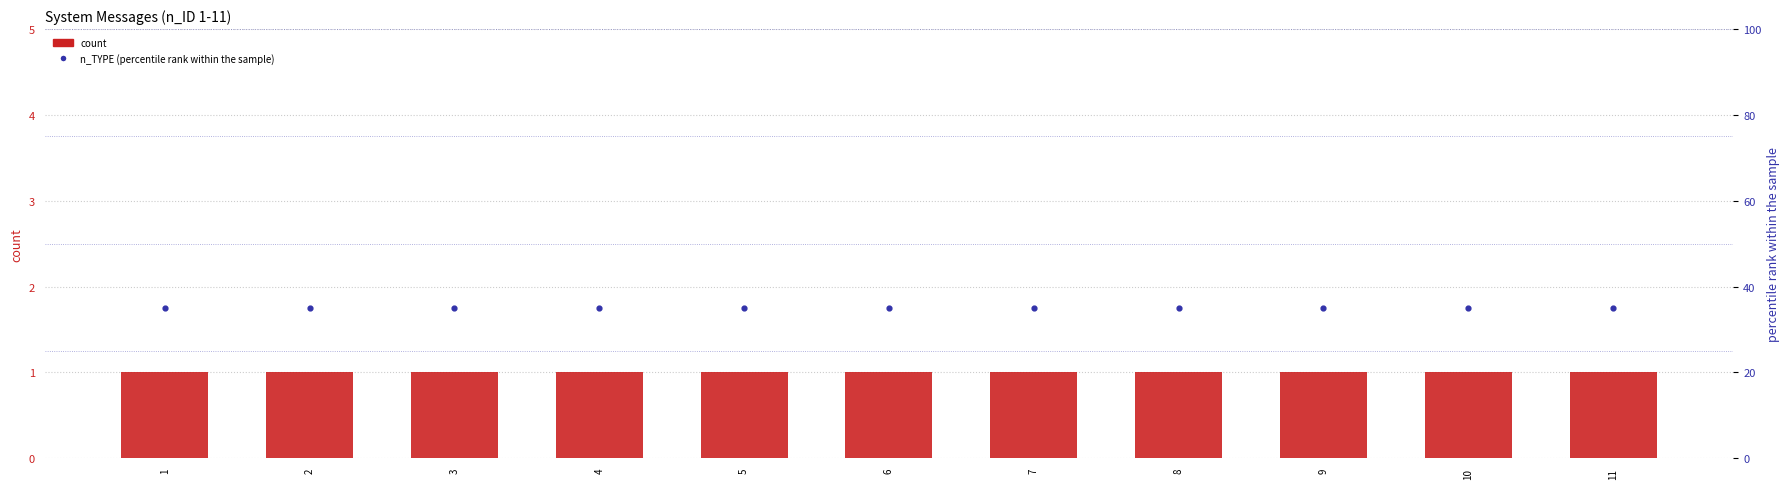

At how many categories does at least one series exceed 15?

11